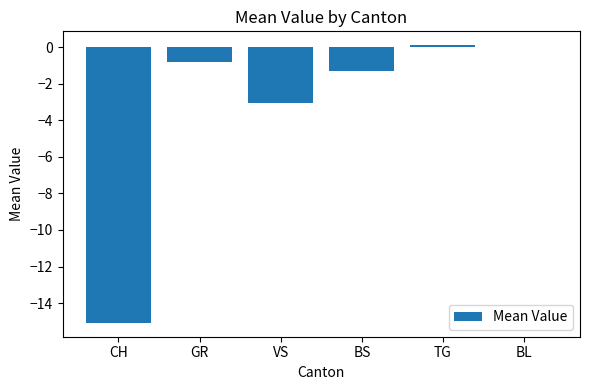

Read the value at VS.

-3.1